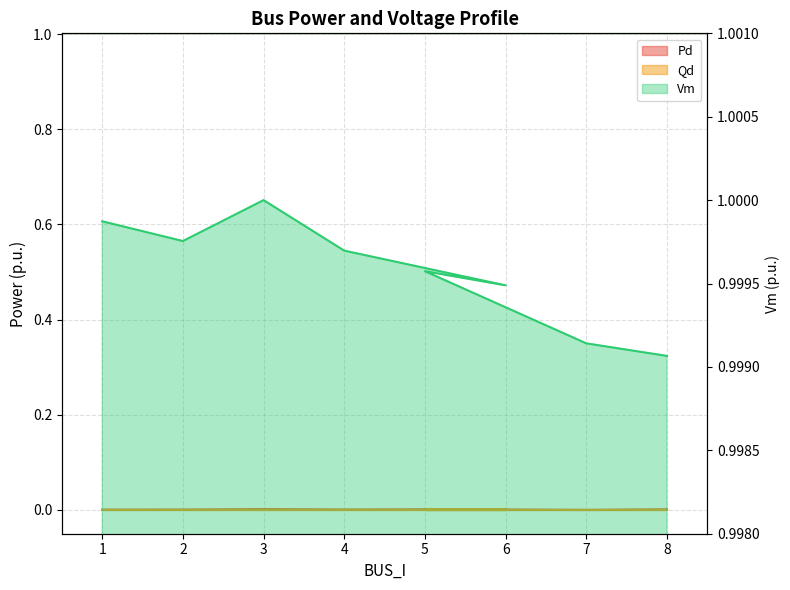

How many lines are shown in the chart?

3